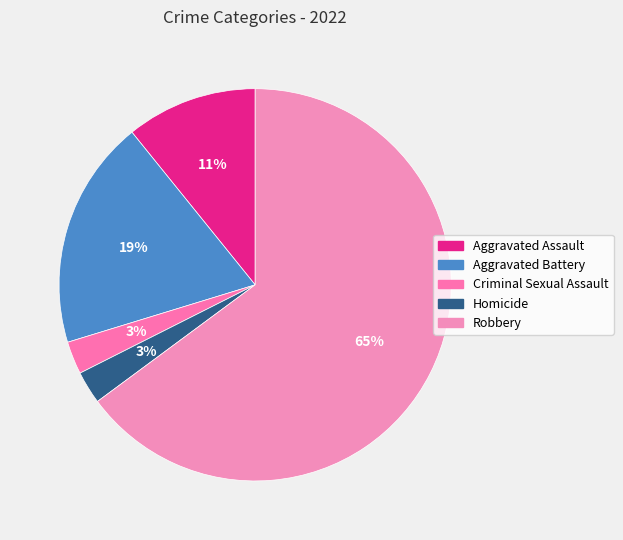

Is Criminal Sexual Assault the majority of the pie?

No